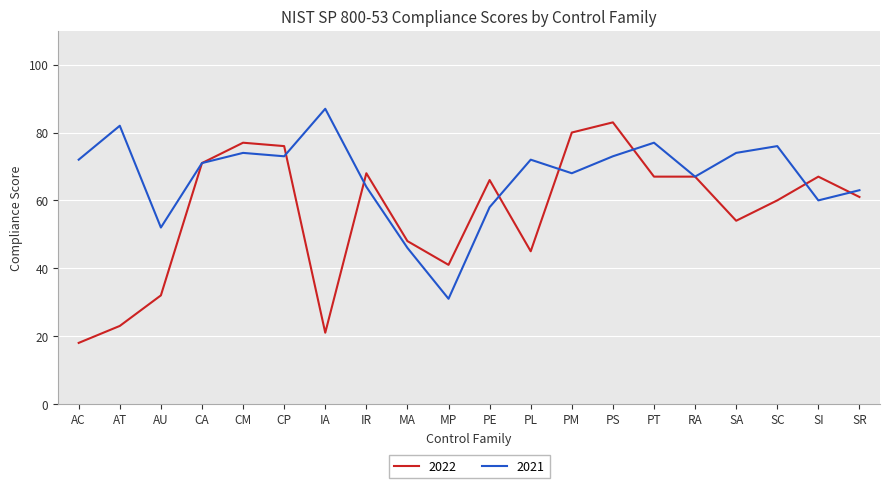

True or false: 2022 has more than 0 points higher than both neighbors.

True